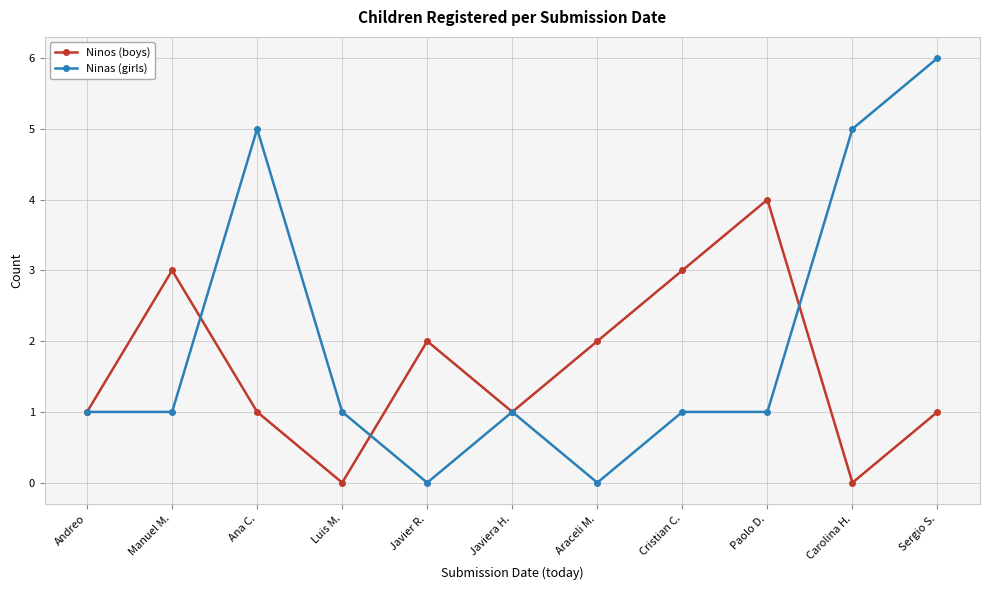

Rank the series by their maximum value, from highest to lowest.

Ninas (girls), Ninos (boys)